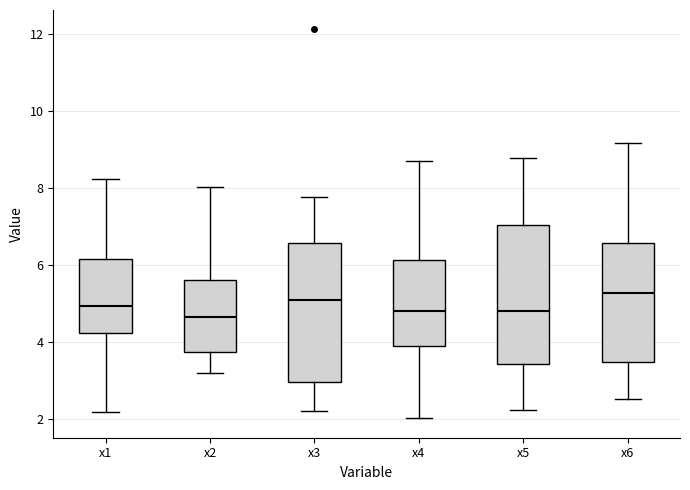

Where is the upper edge of the box for x2 on the y-axis? The values are not printed on the chart, so give them approximately, as read against the axis.

5.6